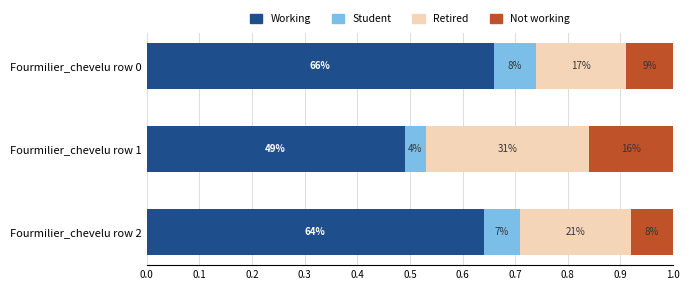

Rank the series by their maximum value, from lowest to highest.

Student, Not working, Retired, Working